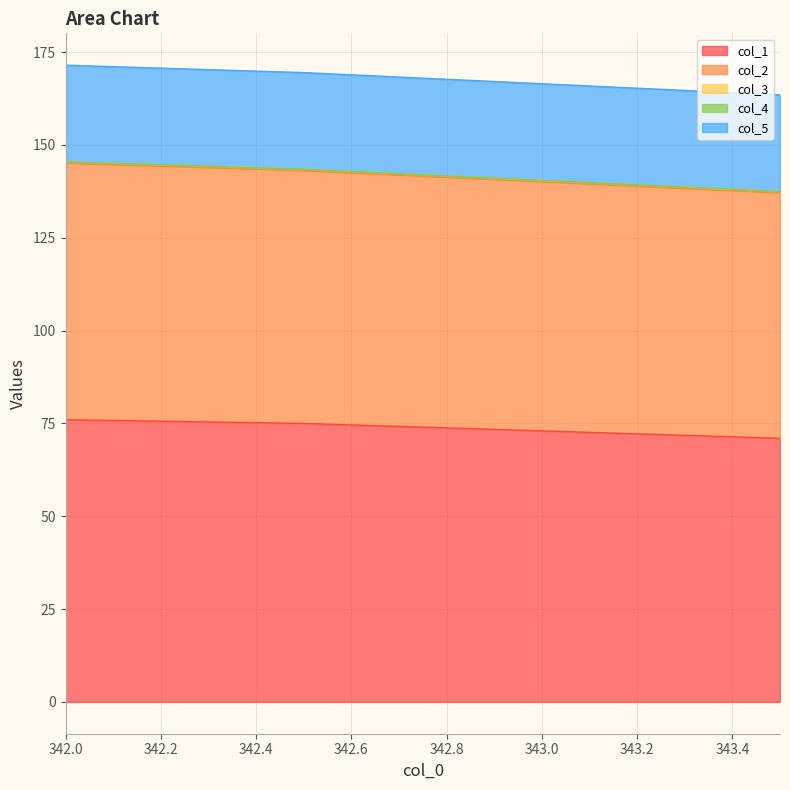

Is the value of col_2 at 343.0 greater than the value of col_1 at 343.5?

No